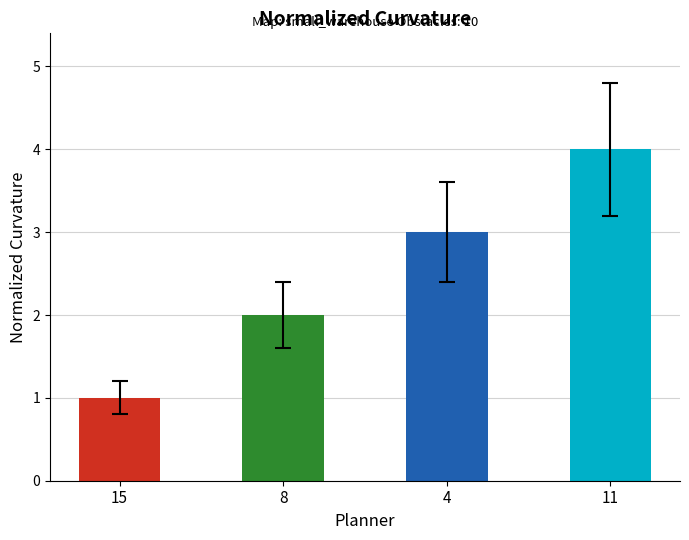

At which category does the chart reach its peak across all series?

11